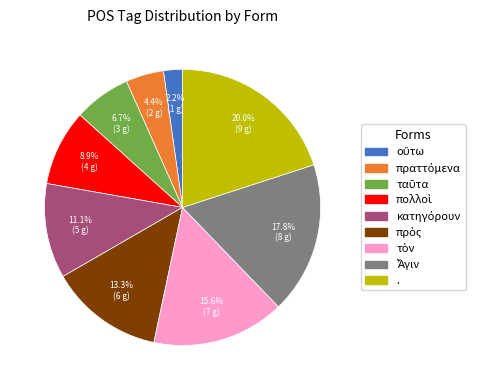

How much of the chart is everything except .?

80.0%